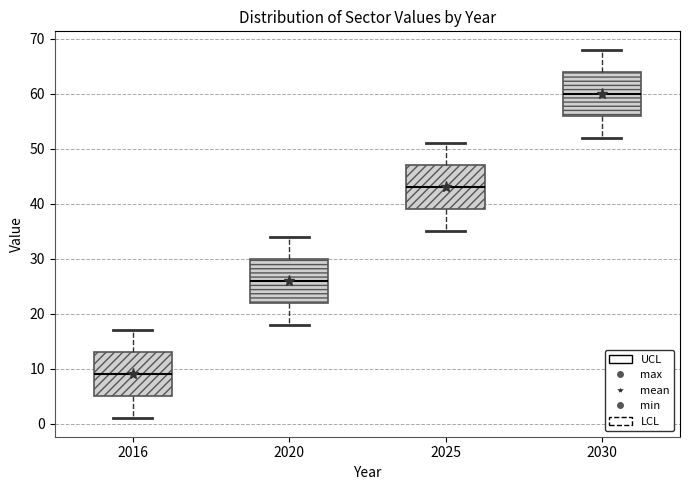

Which box has the lowest median line?

2016